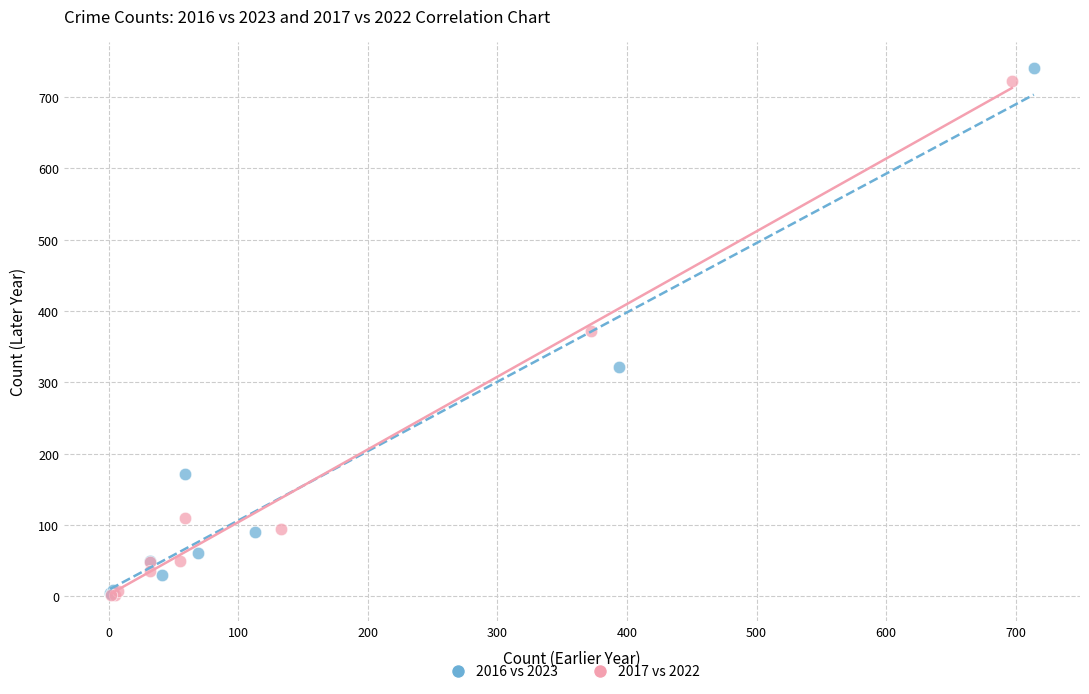

Which series has the widest spread of Y values?

2016 vs 2023